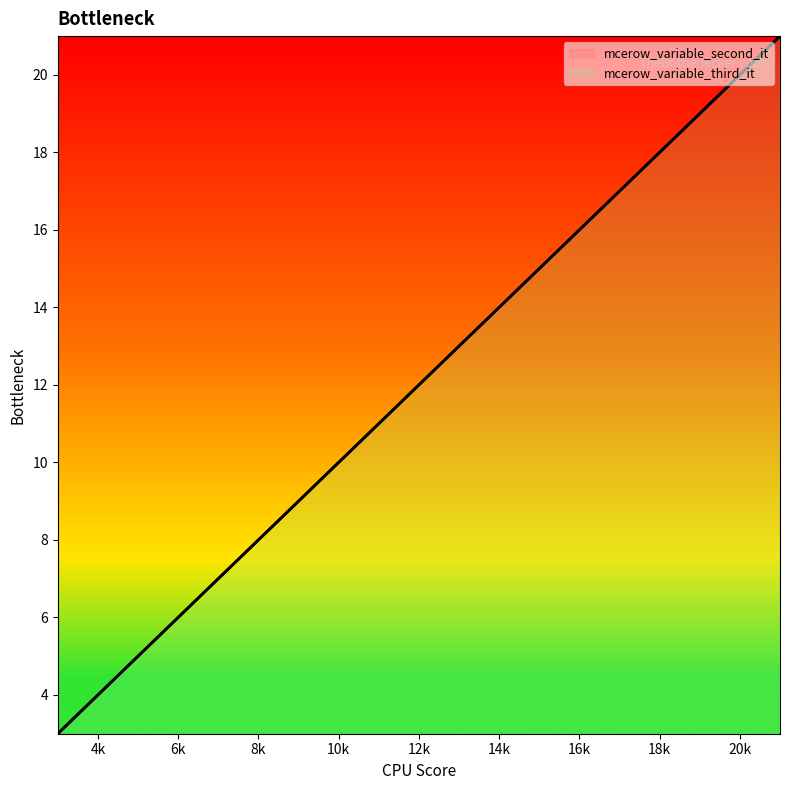

True or false: mcerow_variable_third_it has more than 1 interior local peaks.

False